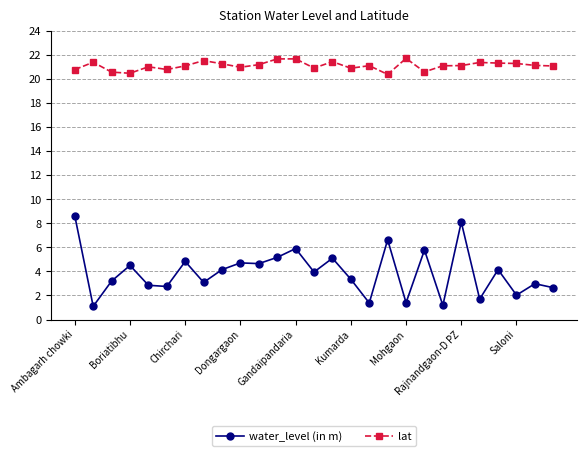

True or false: lat and water_level (in m) cross at least once.

False